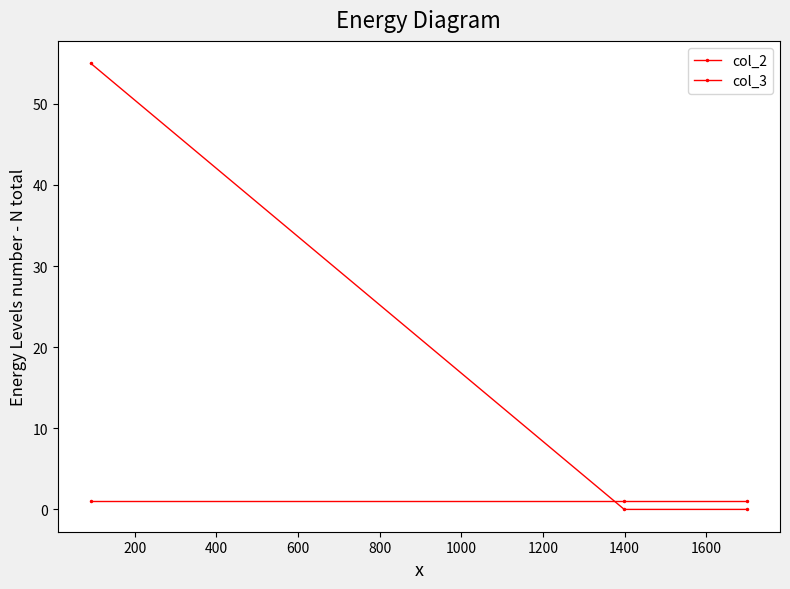

At how many categories does at least one series exceed 45?

1